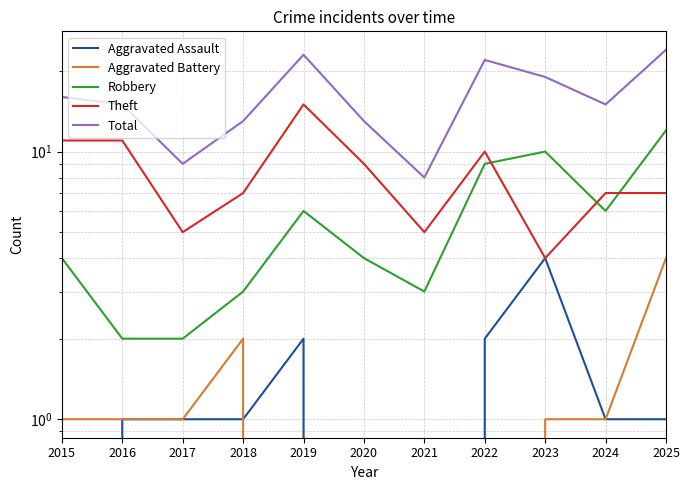

How many categories are shown in the chart?

11